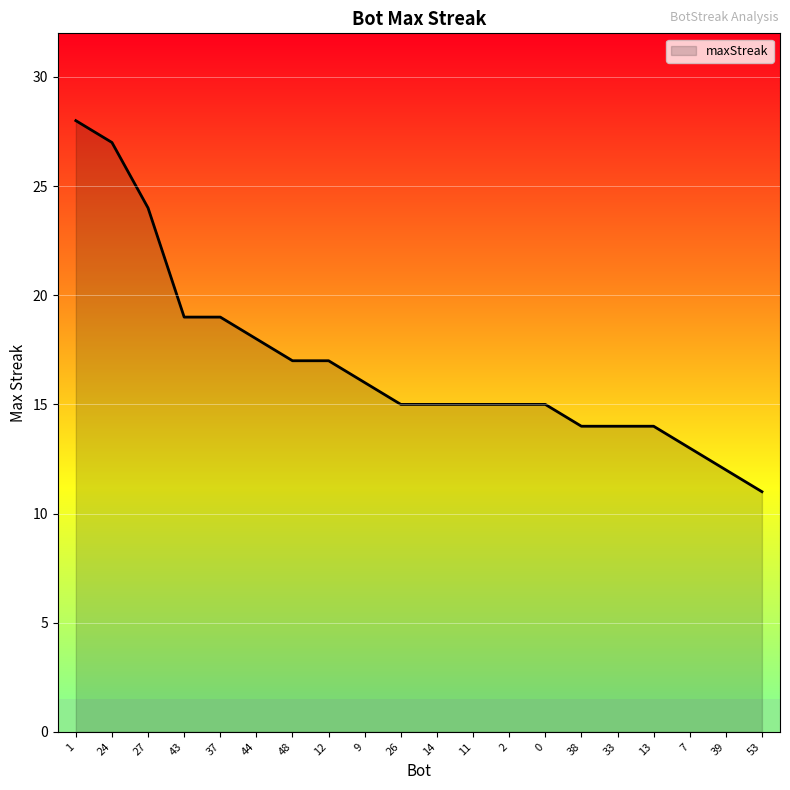

How many lines are shown in the chart?

1